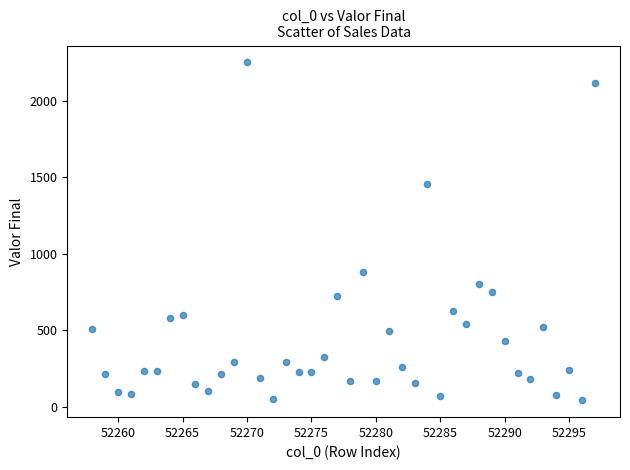

What Y value in the scatter plot is closest to 1145?

882